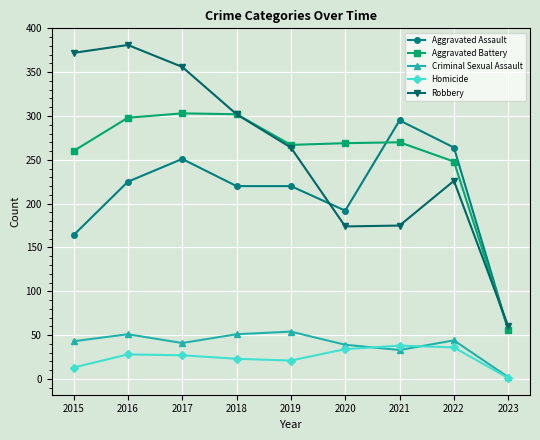

What is the value of the Homicide point at the 9th from the left?

1